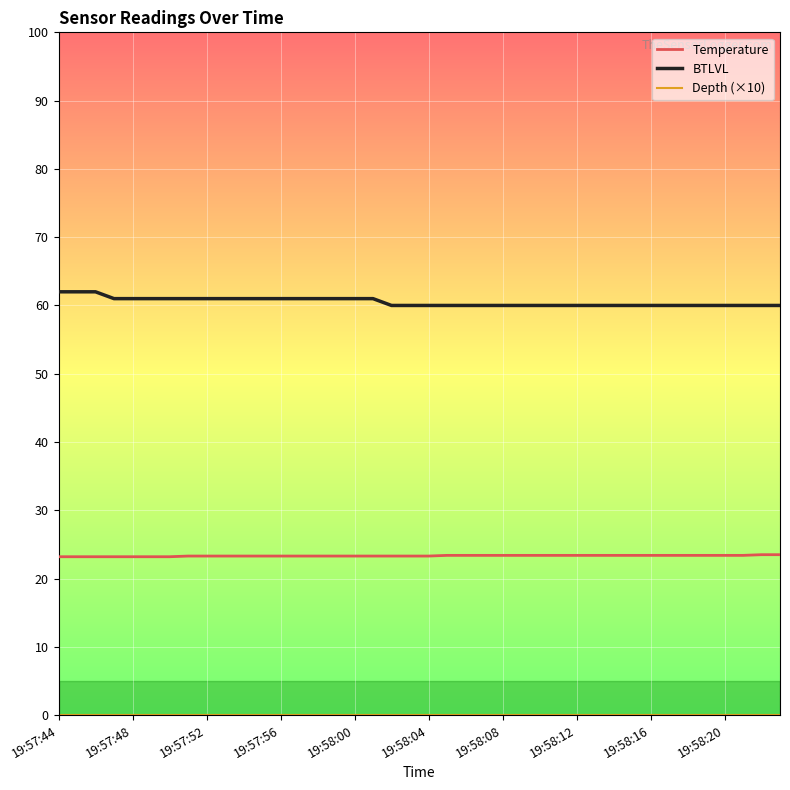

What is the lowest value of the Temperature series?

23.2